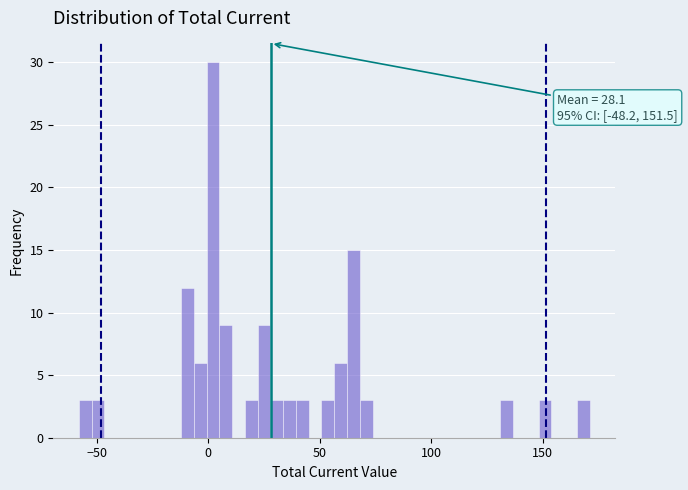

Around what value on the x-axis is the tallest bar? Give the approximate position of its centre, as read against the axis.

0